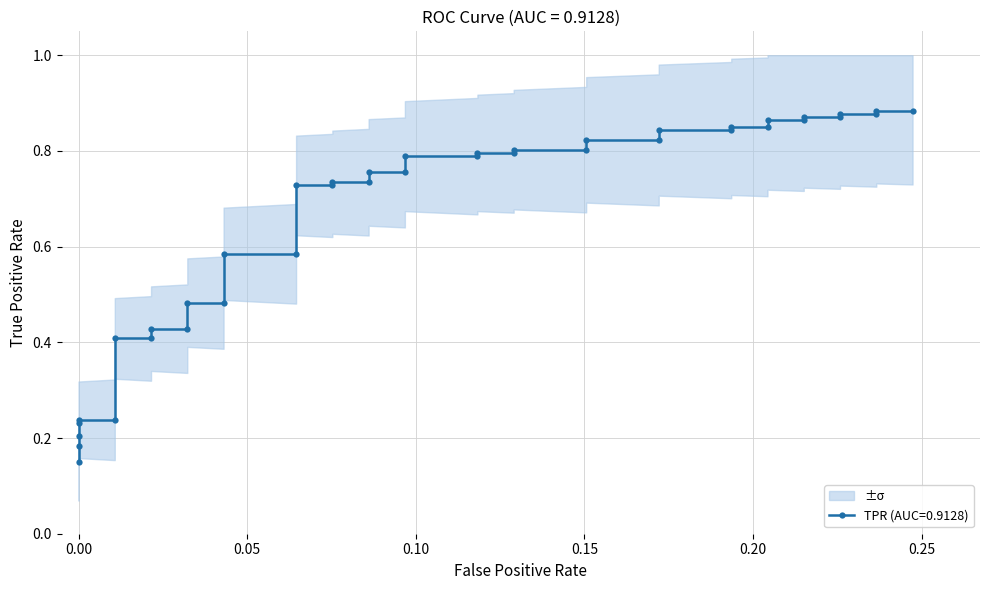

Is it true that the value at 35 is 1.3?

False